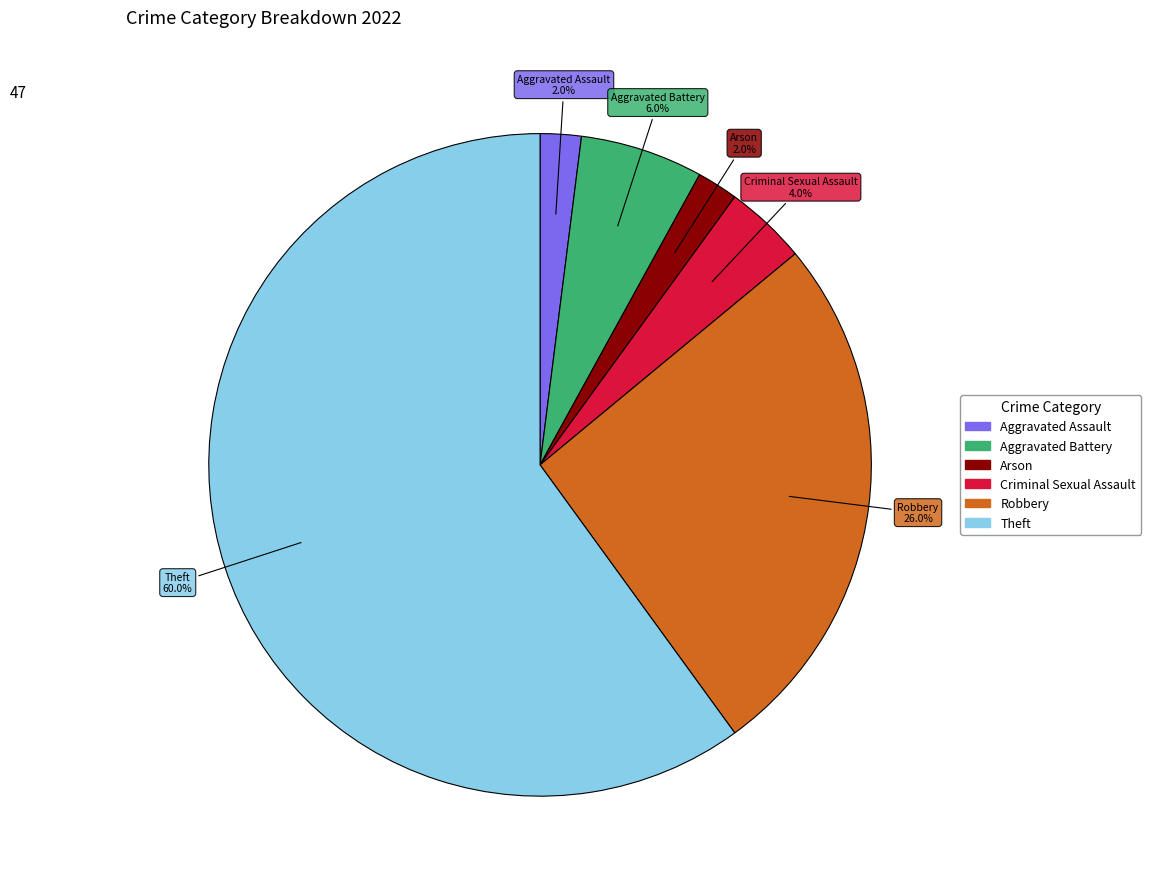

Is there a majority slice in this chart?

Yes